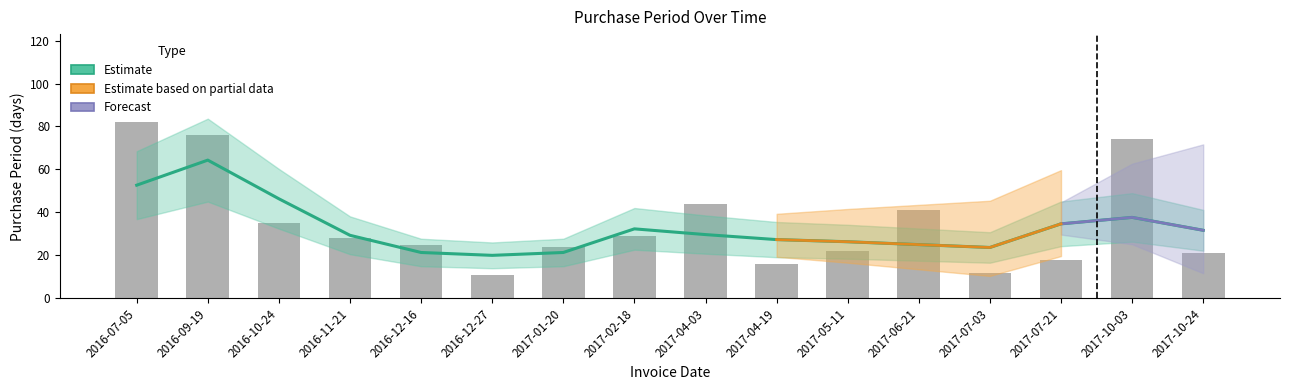

The value at 2016-12-27 is 2. True or false?

False